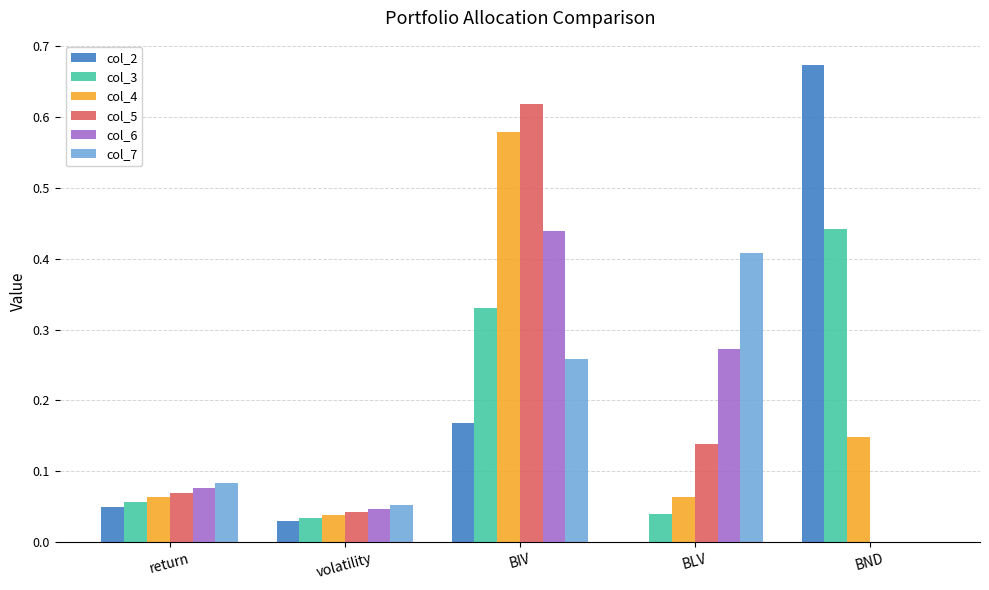

What are all the series names shown in the legend?

col_2, col_3, col_4, col_5, col_6, col_7